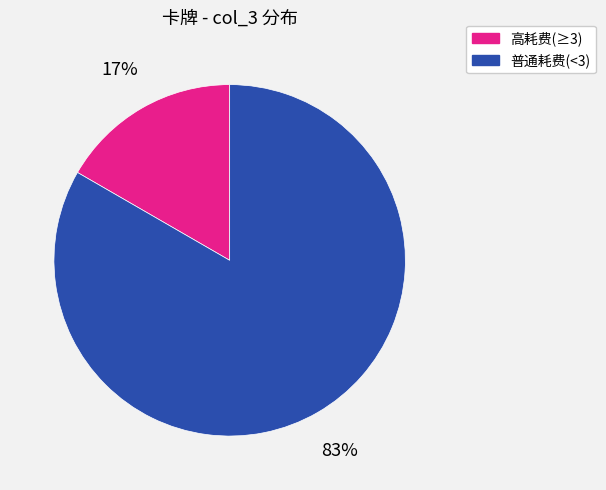

To the nearest percent, what is the average slice percentage?

50%